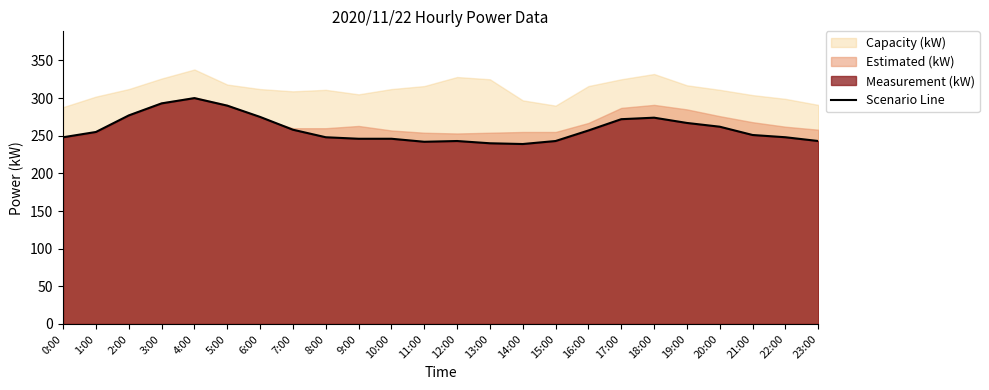

List the labels in order of value, largest first.

4:00, 3:00, 5:00, 2:00, 6:00, 18:00, 17:00, 19:00, 20:00, 7:00, 16:00, 1:00, 21:00, 0:00, 8:00, 22:00, 9:00, 10:00, 12:00, 15:00, 23:00, 11:00, 13:00, 14:00